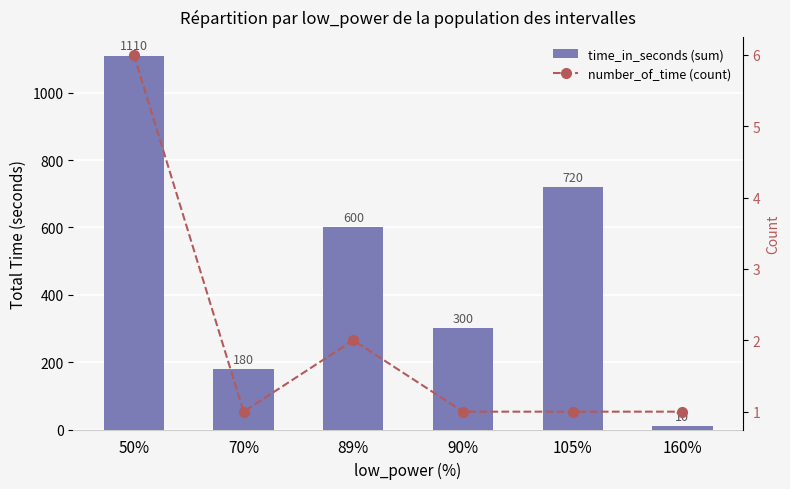

The number_of_time (count) series shows 2 at 70%. True or false?

False